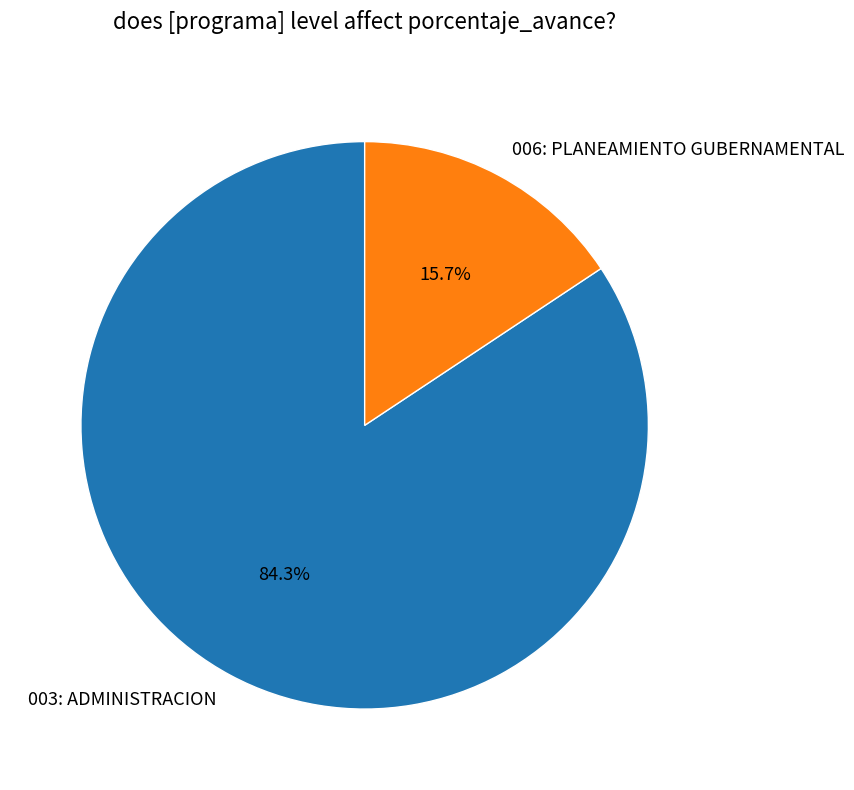

What is the ratio of the value at 003: ADMINISTRACION to the value at 006: PLANEAMIENTO GUBERNAMENTAL?

5.4